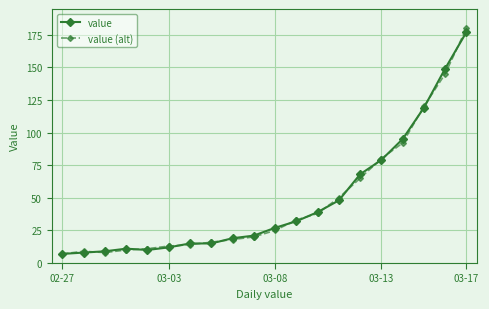

Which series ends up on top after the final intersection of value (alt) and value?

value (alt)